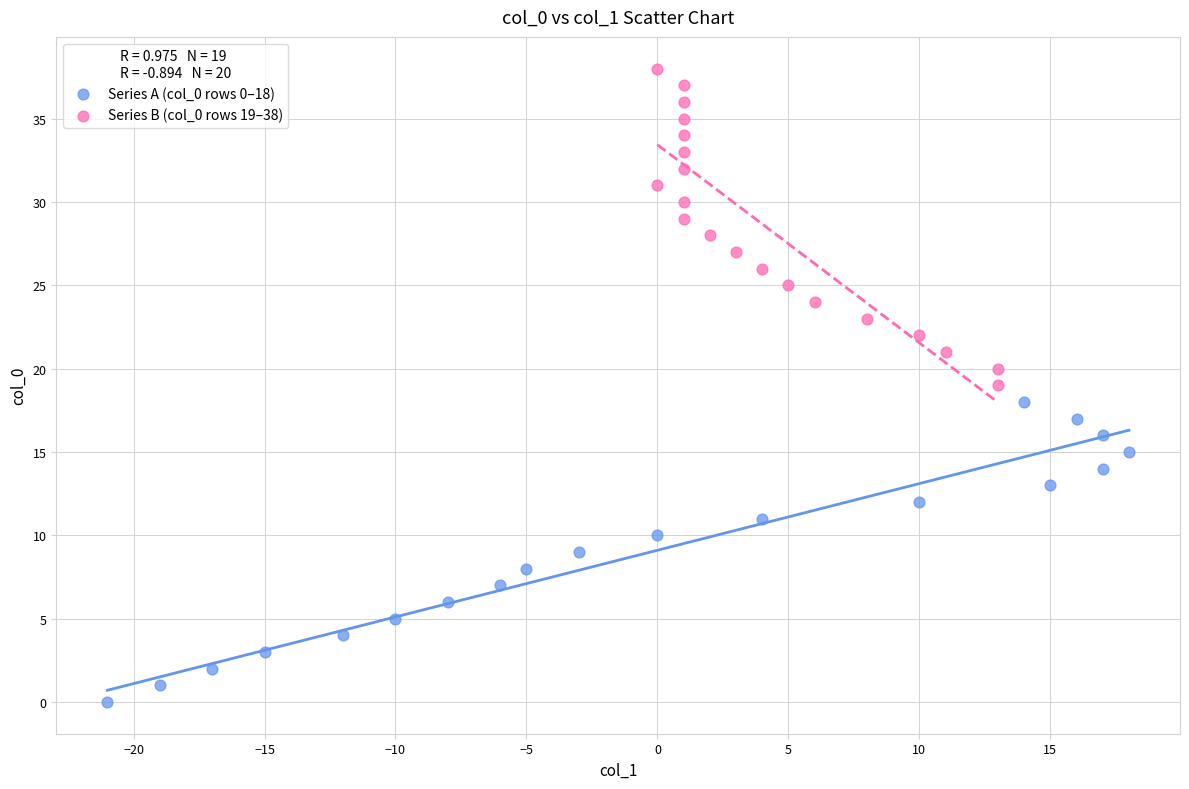

Which series reaches the maximum Y coordinate?

Series B (col_0 rows 19–38)